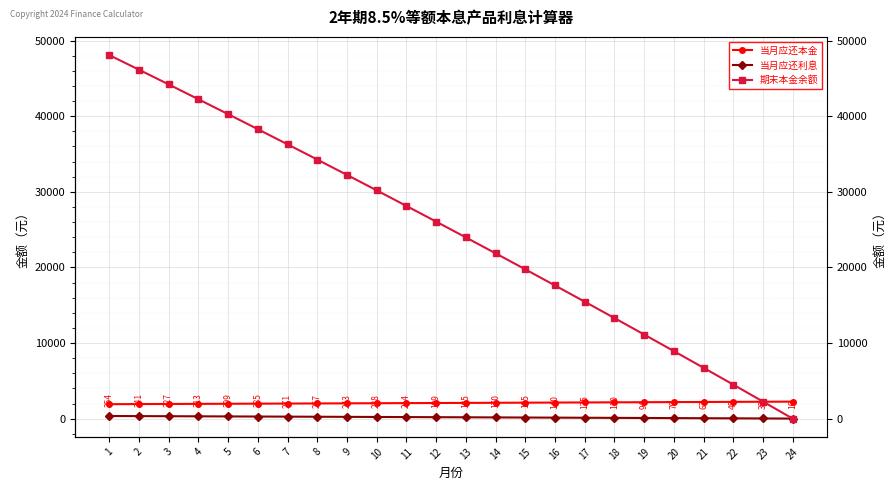

At which category is the sum across all series the highest?

1